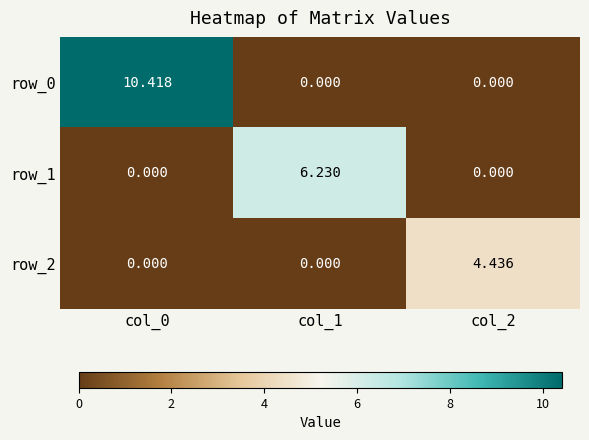

Which series has the largest total across all categories?

row_0